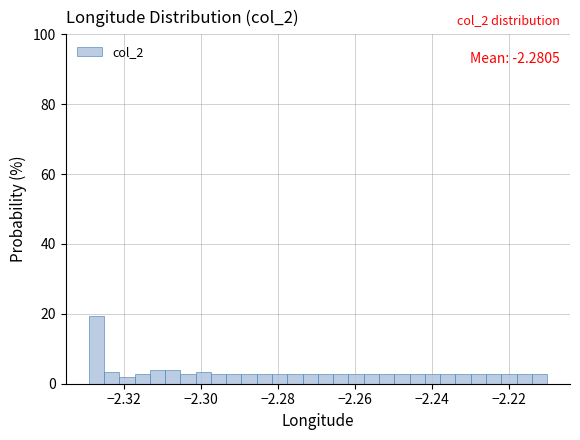

Read against the x-axis, roughly where is the centre of the tallest bar?

-2.328